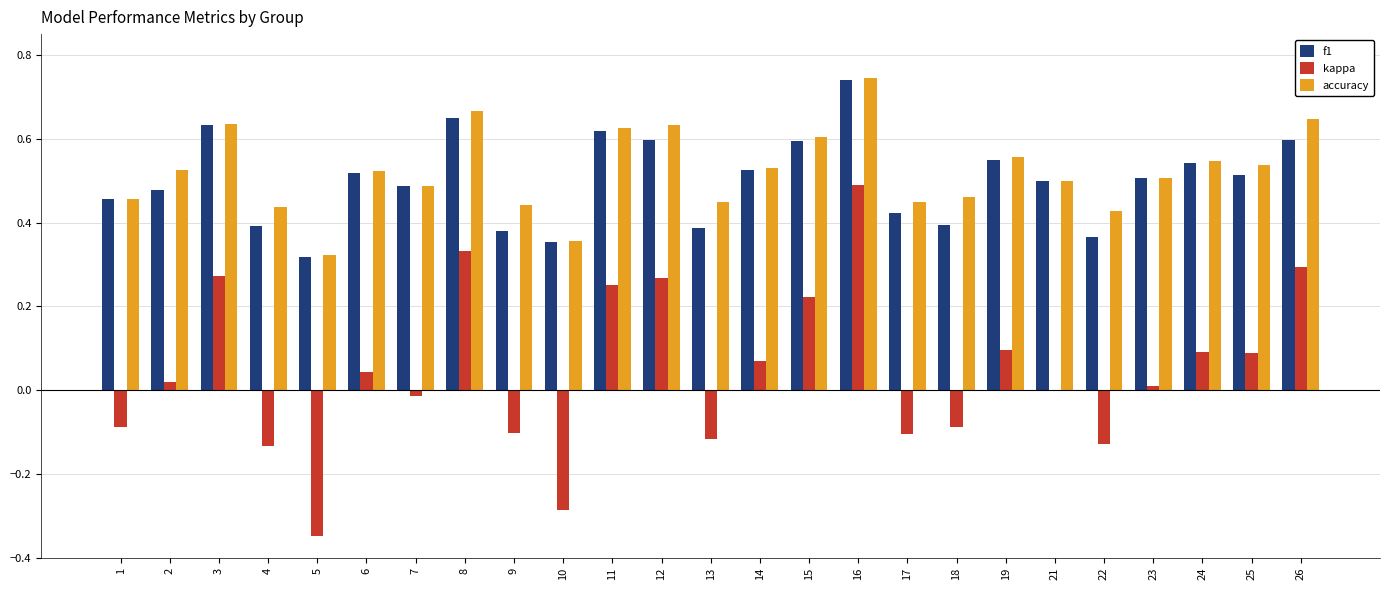

Which series changed the most between 4 and 5?

kappa